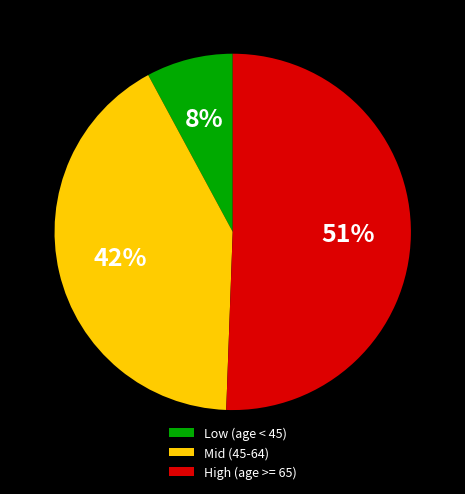

Is the sum of High (age >= 65) and Mid (45-64) greater than half?

Yes